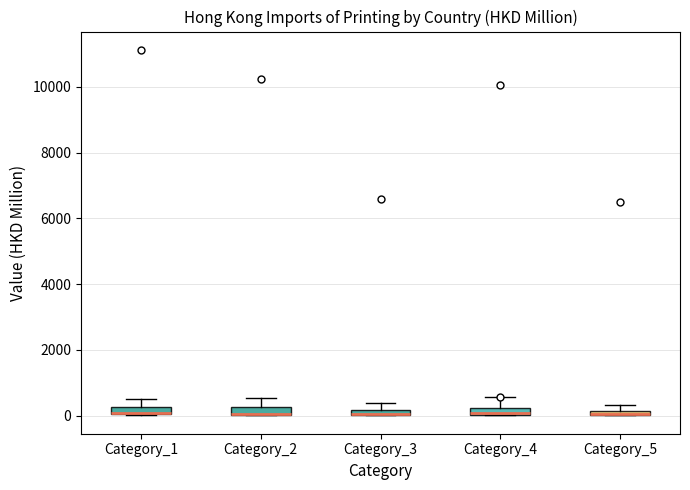

Where is the lower edge of the box for Category_5 on the y-axis? The values are not printed on the chart, so give them approximately, as read against the axis.

0